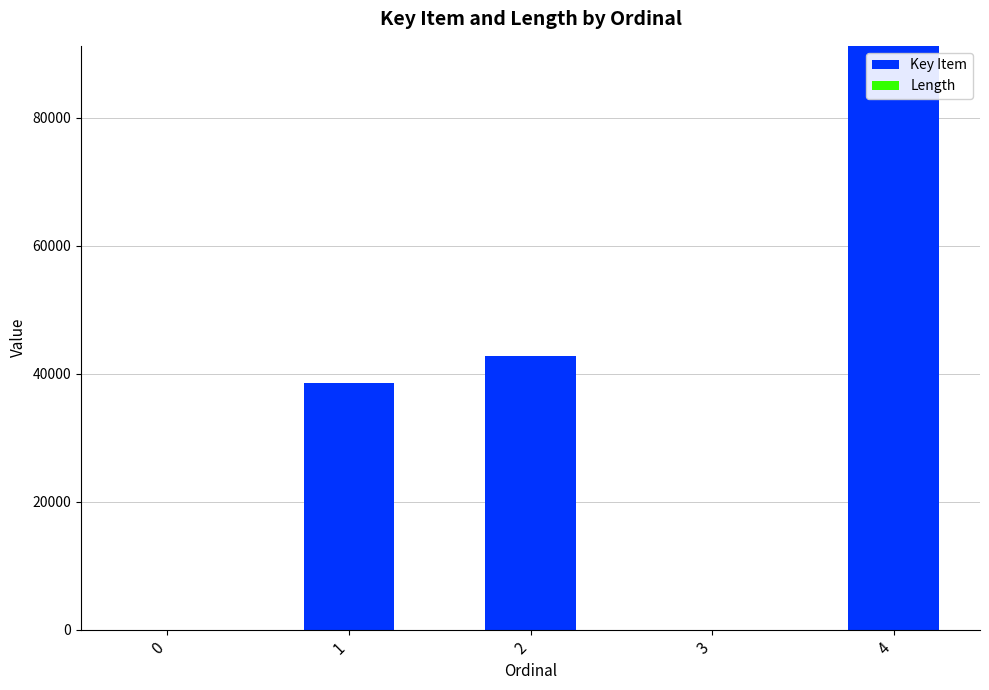

At which category is the sum across all series the highest?

4